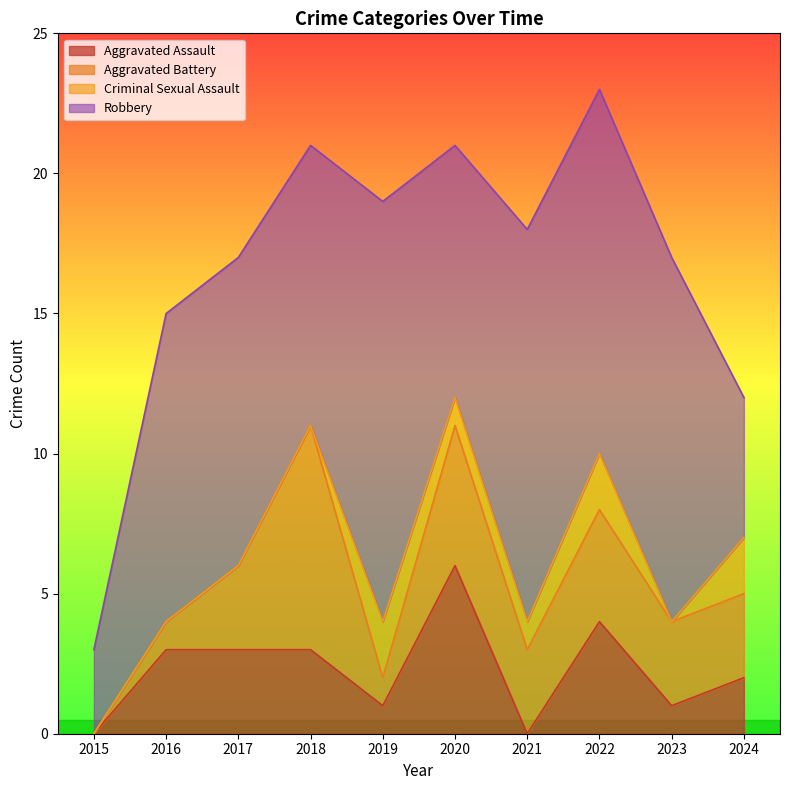

The value of Aggravated Assault at 2023 is 1. True or false?

True